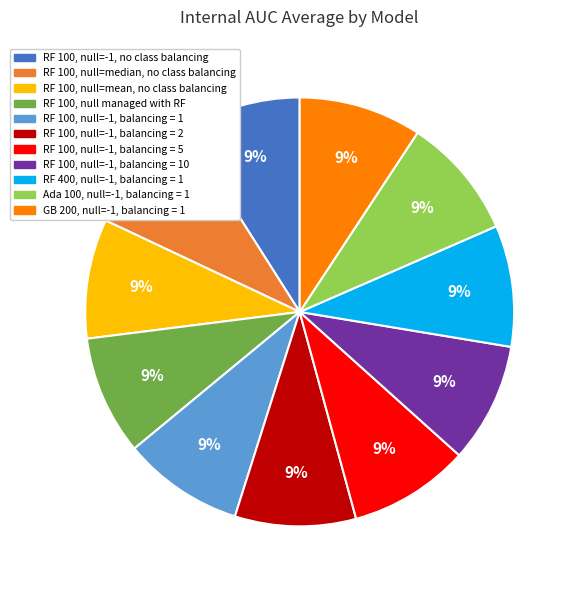

How many slices are in this pie chart?

11